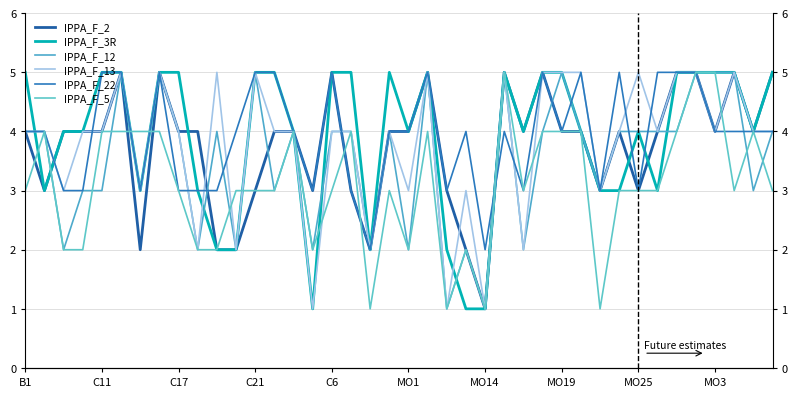

What is the average value of the IPPA_F_22 series?

4